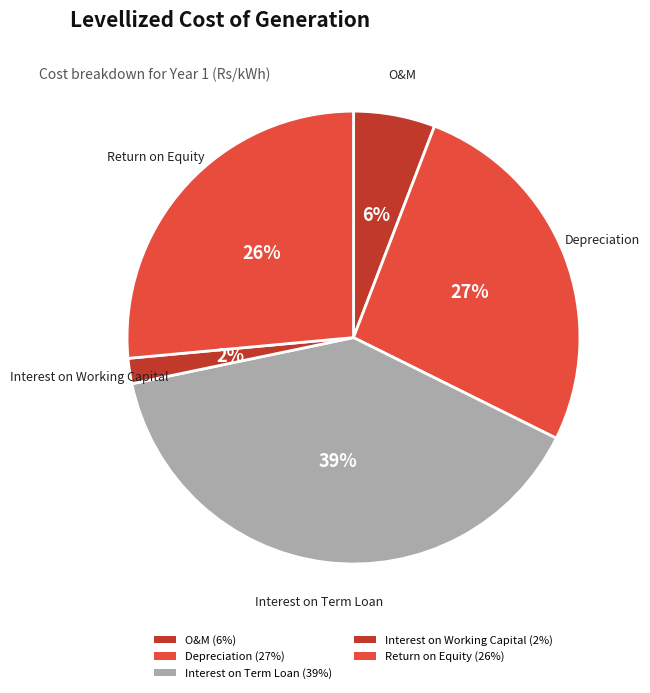

Which slice is the largest?

Interest on Term Loan